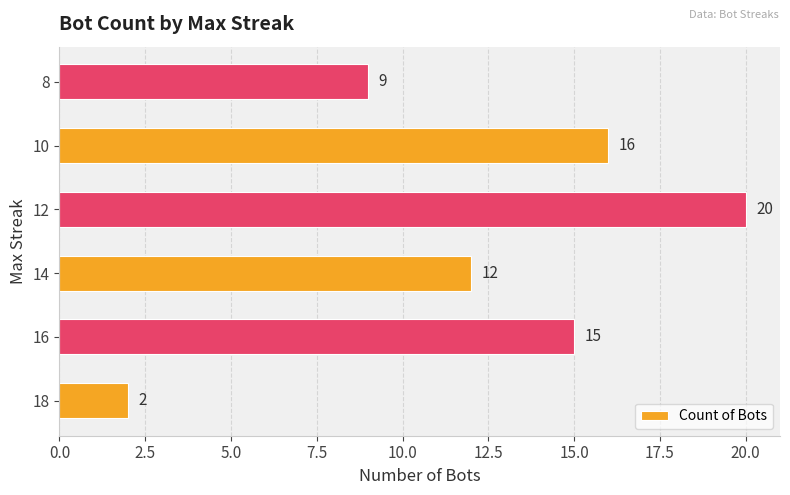

Reading bottom to top, transcribe all the data shown in this chart.

2	15	12	20	16	9